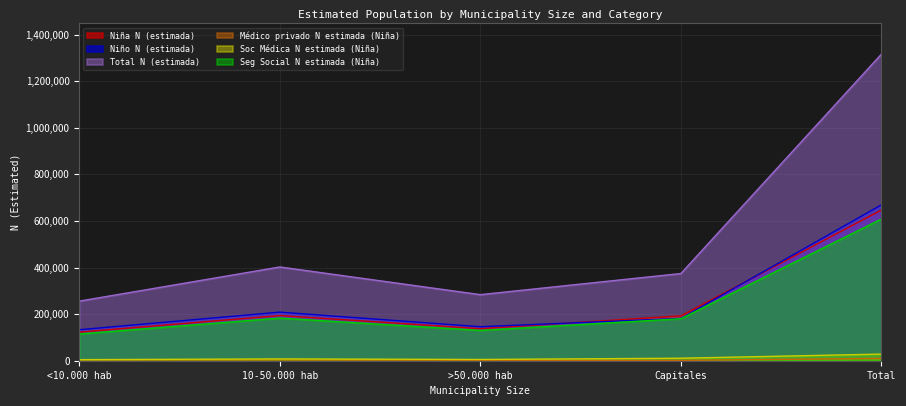

What is the label of the 2nd point from the left?

10-50.000 hab